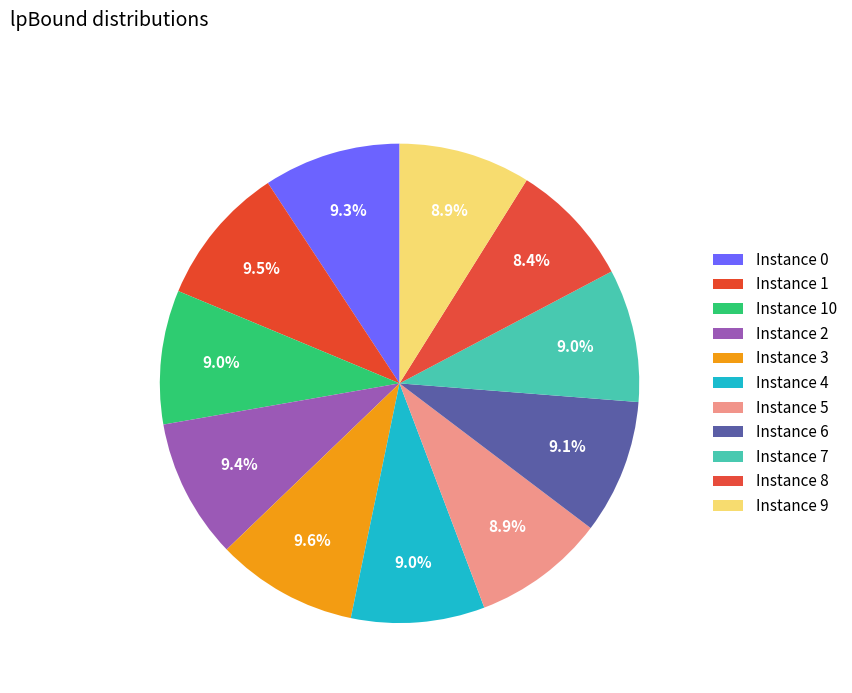

How many slices are in this pie chart?

11